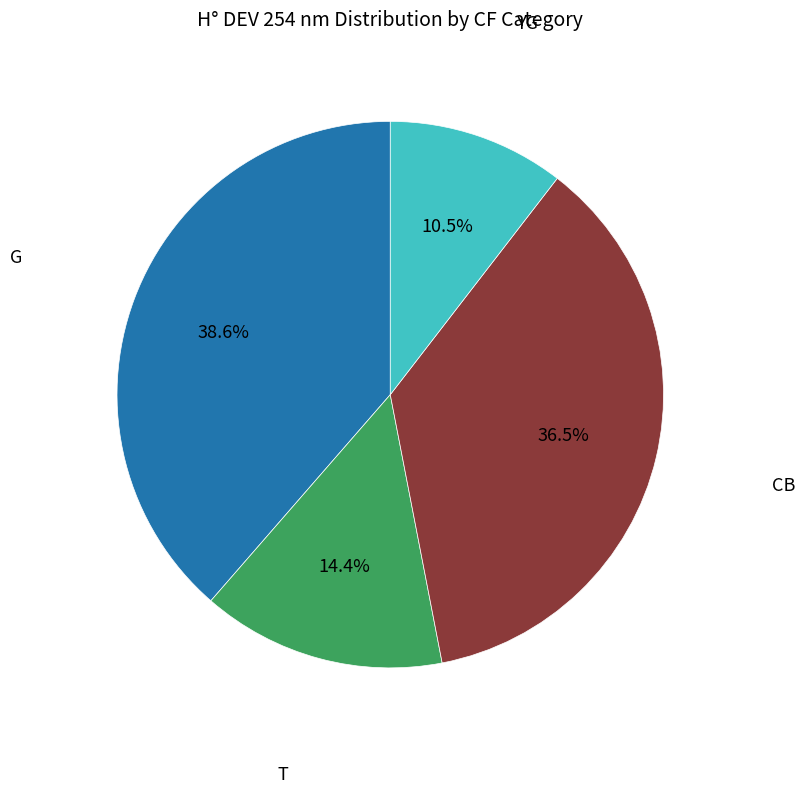

How many slices are in this pie chart?

4